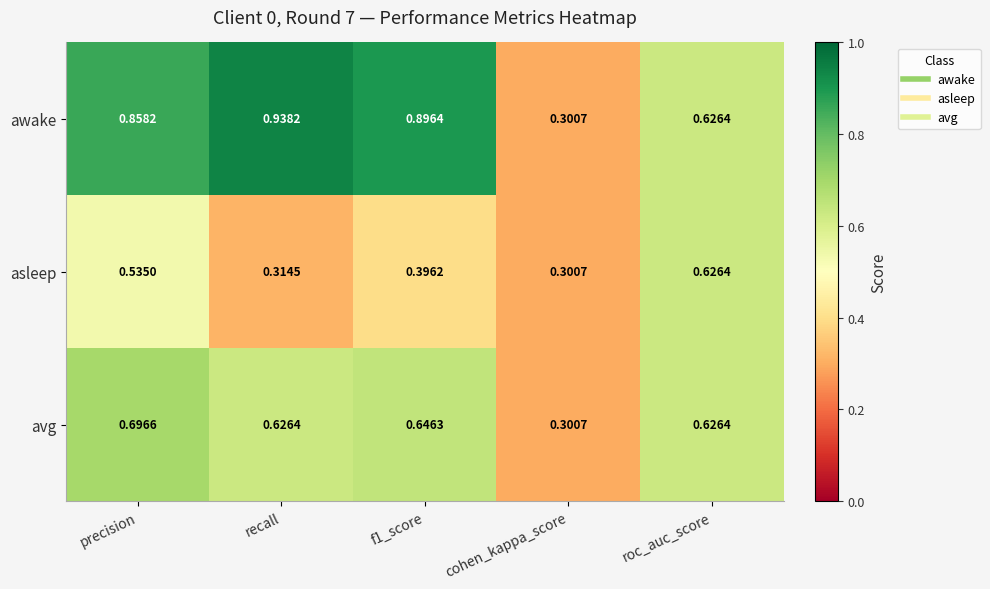

At how many categories does at least one series exceed 0?

5